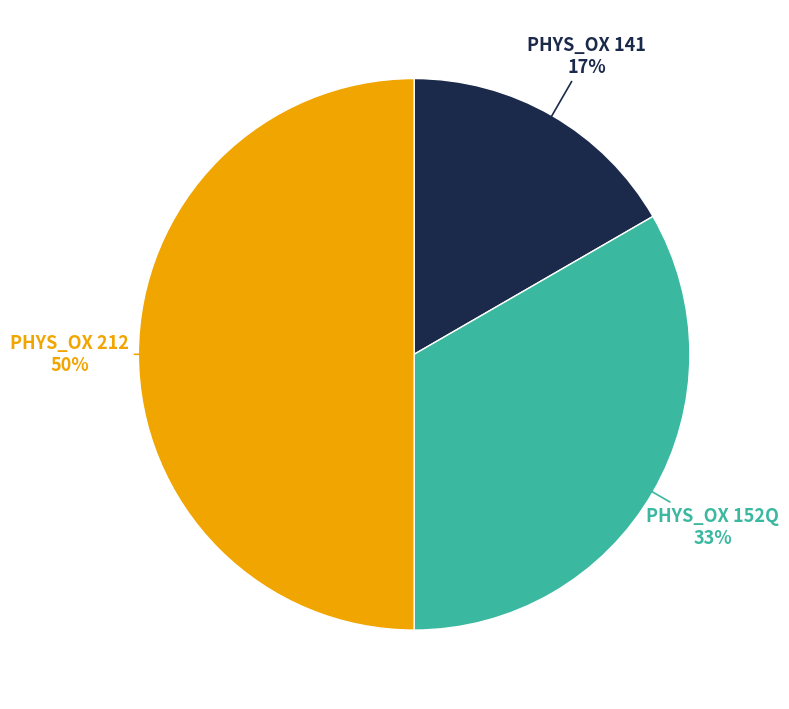

How many slices are in this pie chart?

3